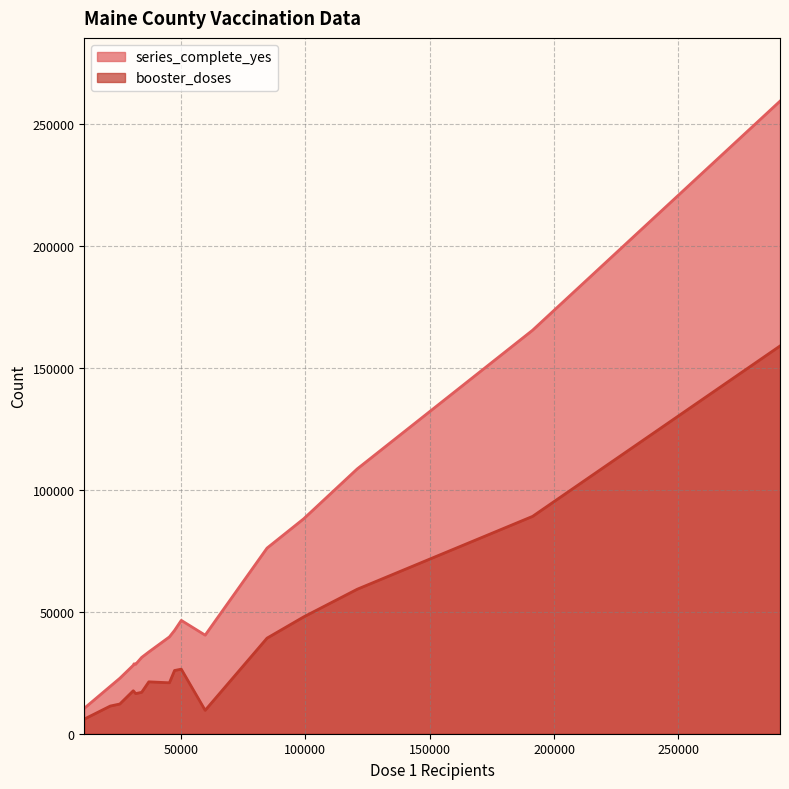

What is the difference between the maximum and minimum values in the booster_doses series?

152876